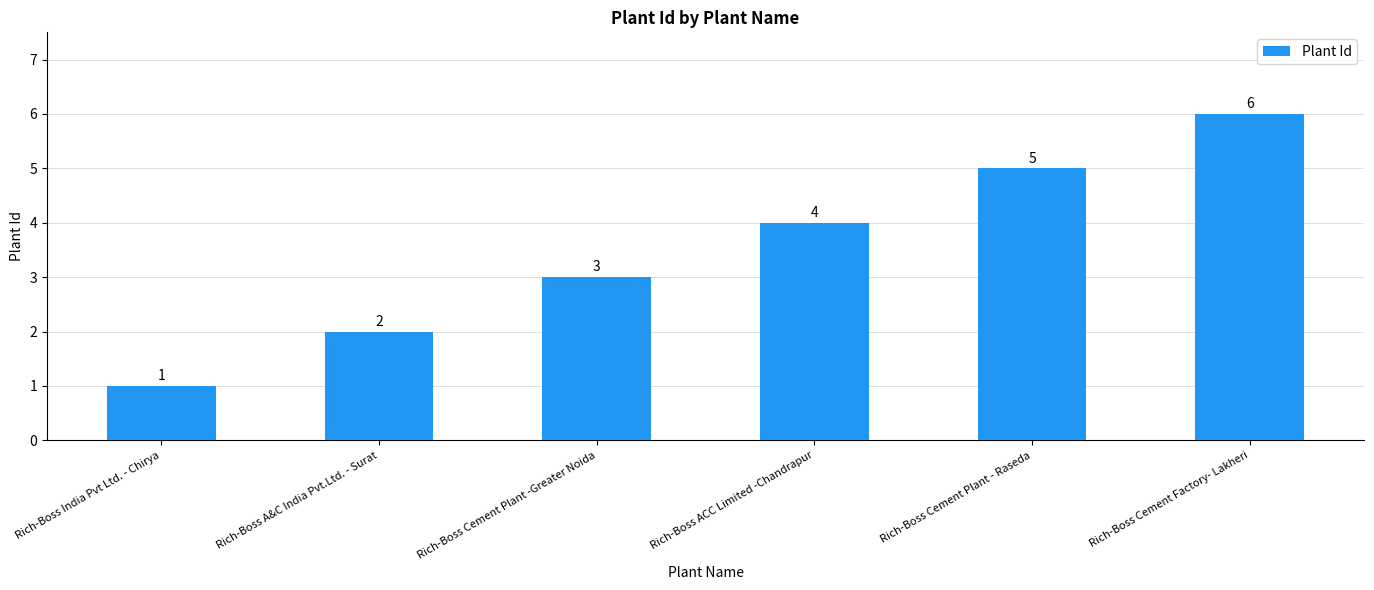

What is the sum of all values?

21